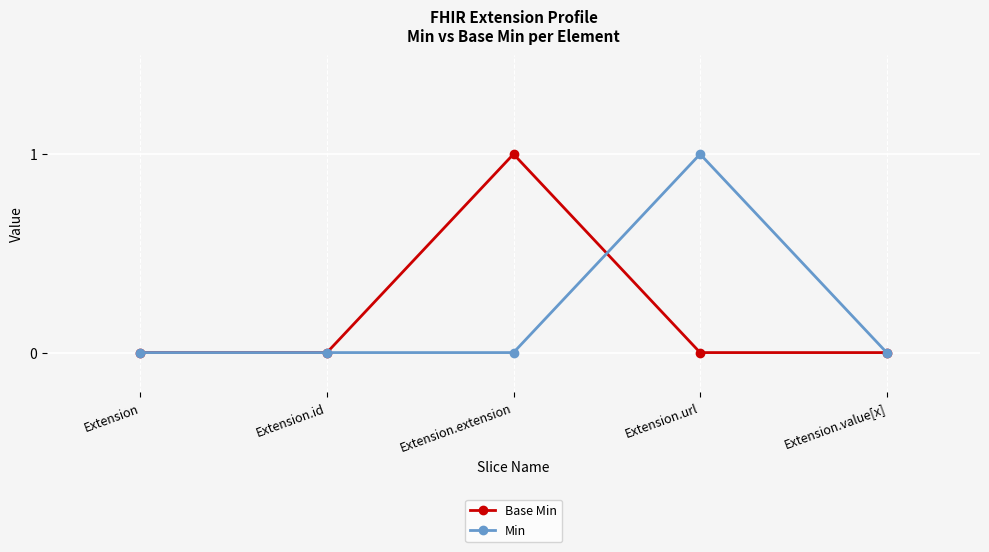

How many interior local peaks does the Base Min series have?

1